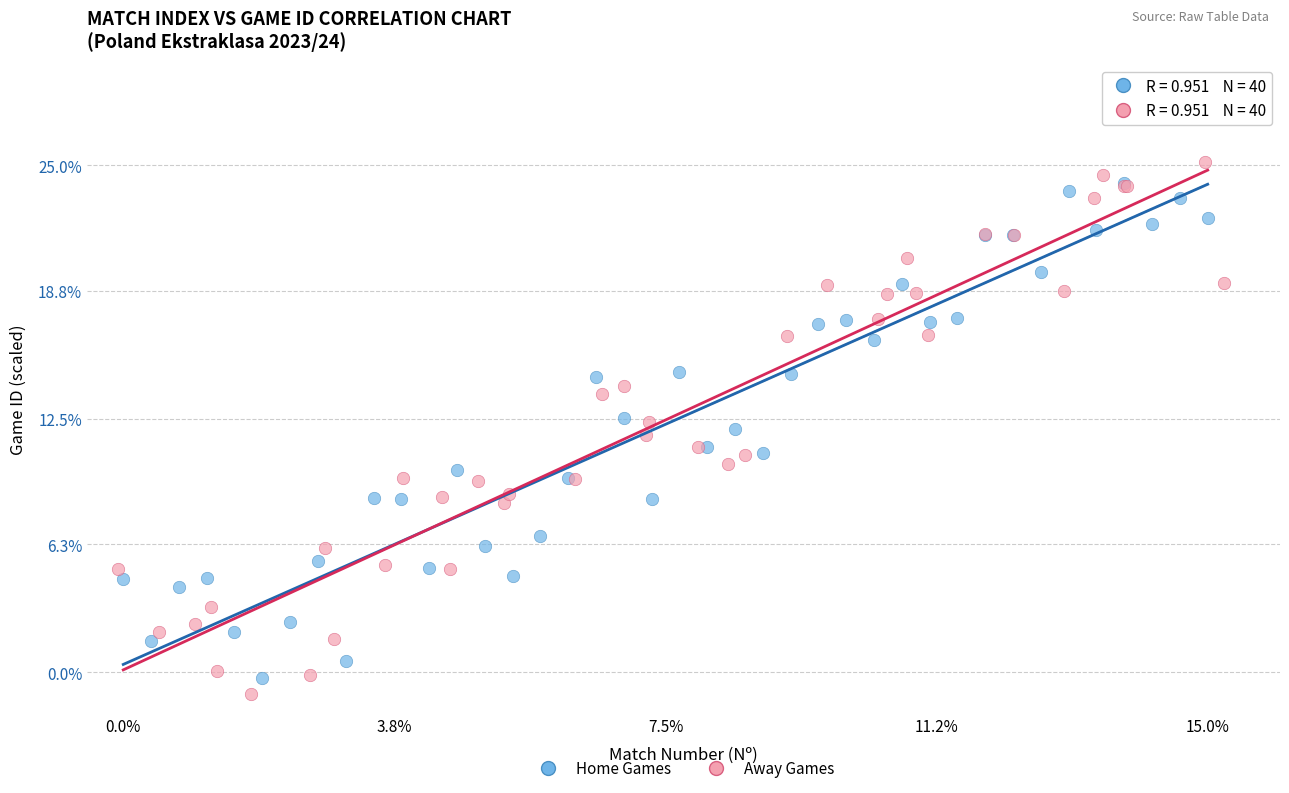

Which series reaches the maximum Y coordinate?

Away Games